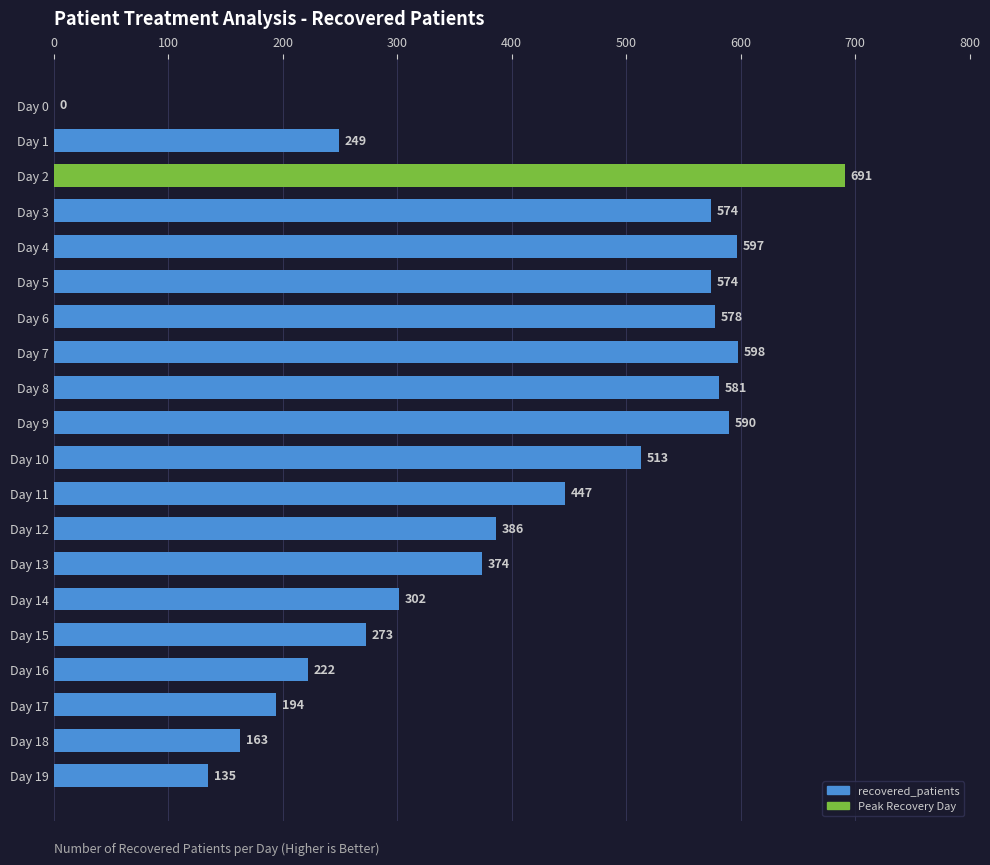

At which category does the chart reach its peak across all series?

Day 2